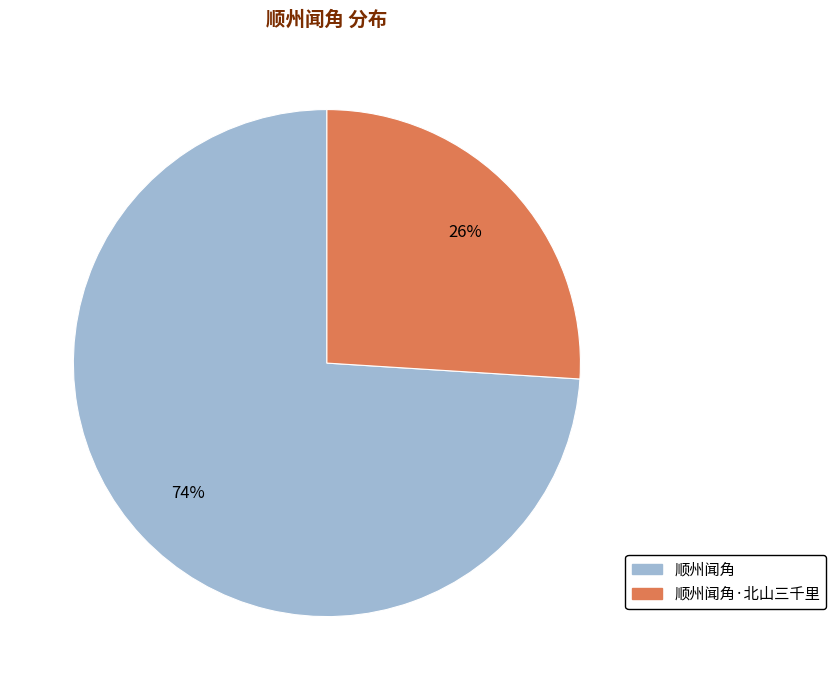

How many slices are in this pie chart?

2